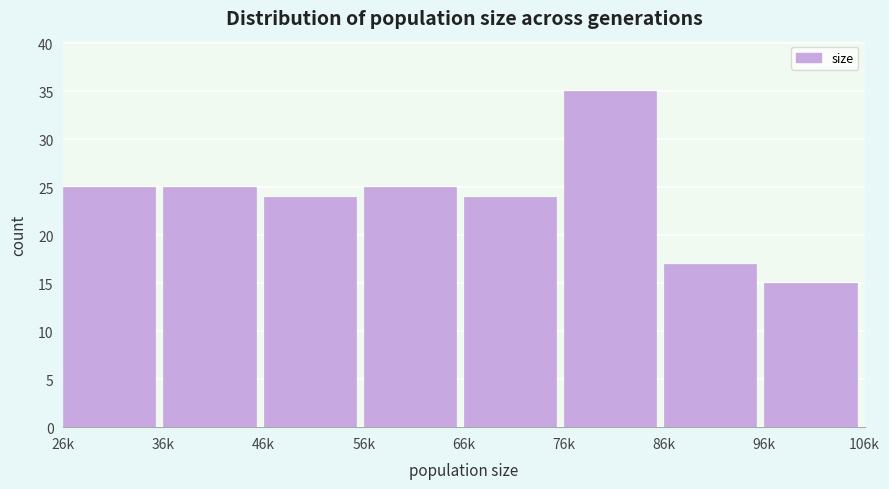

Reading right to left, list all the values displayed in this chart.

96k=15	86k=17	76k=35	66k=24	56k=25	46k=24	36k=25	26k=25